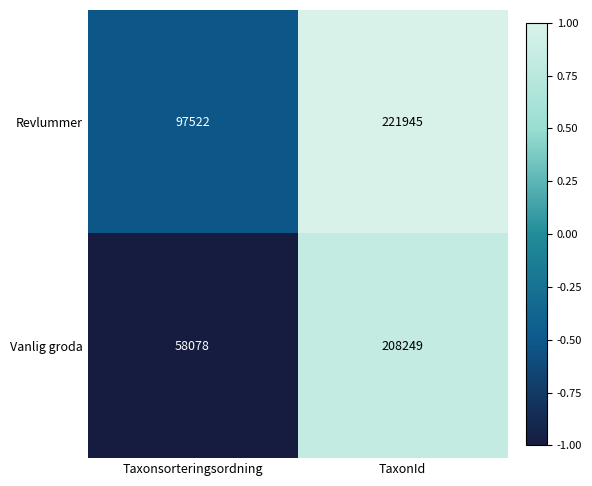

Where is Revlummer nearest to the value 159733?

Taxonsorteringsordning